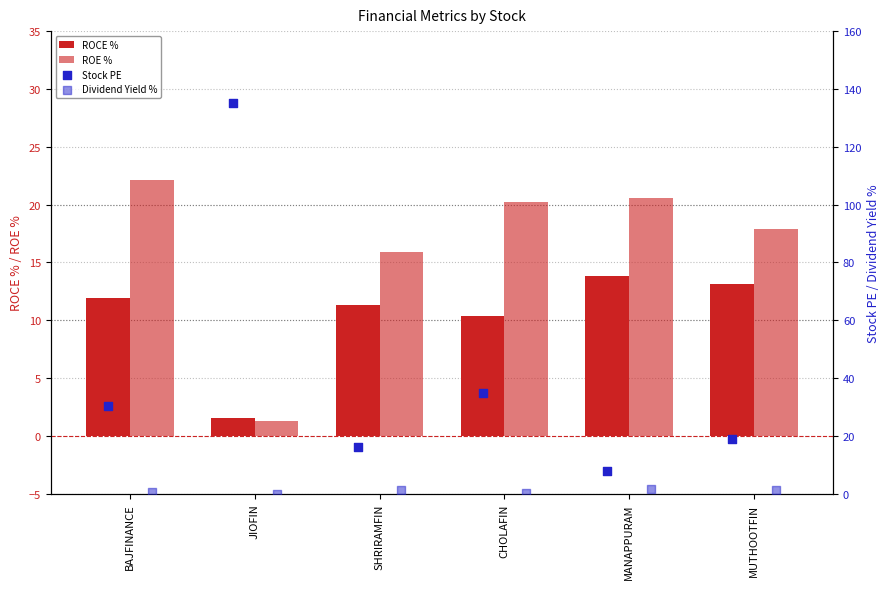

Which series reaches the maximum Y coordinate?

Stock PE